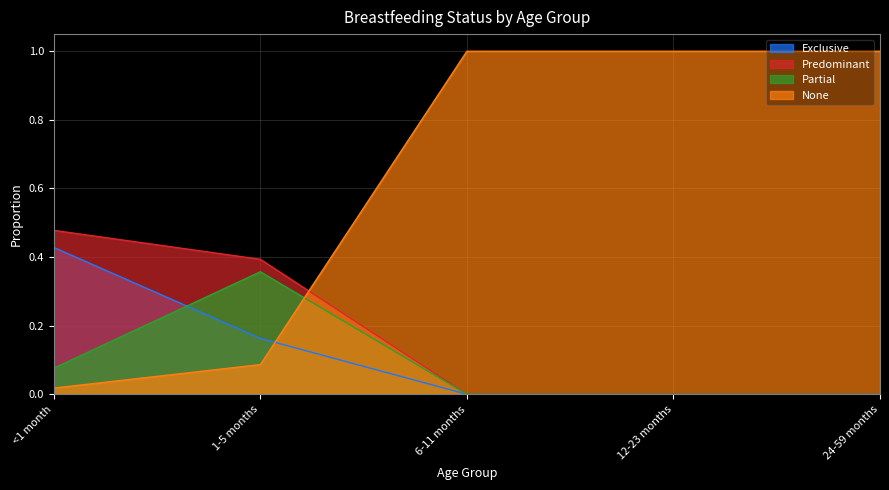

Rank the series by their maximum value, from lowest to highest.

Partial, Exclusive, Predominant, None